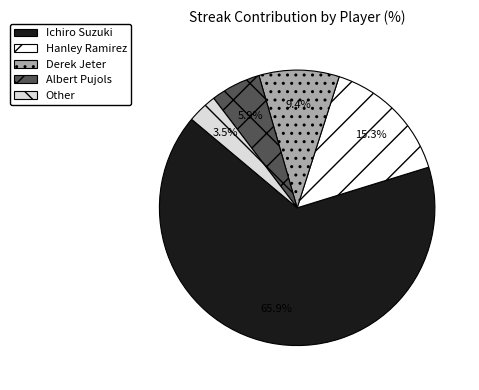

Which category accounts for the majority?

Ichiro Suzuki